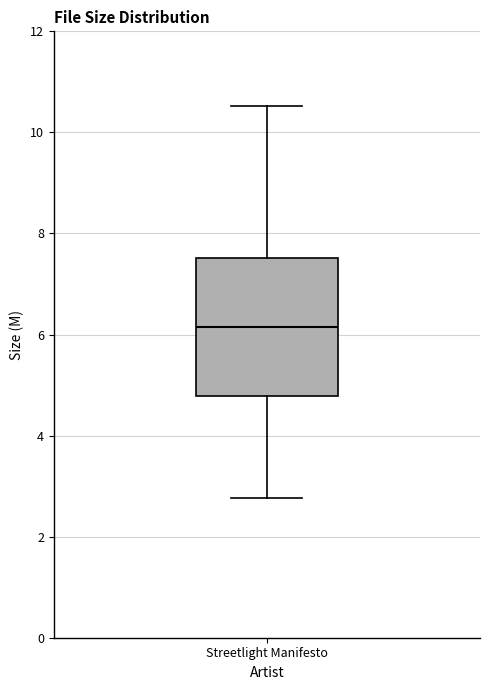

Transcribe this box plot: give where the median line is, the range the box spans, and where the two whiskers end, as read against the y-axis. The values are not printed on the chart, so give them approximately, as read against the axis.

median 6.2, box 4.8 to 7.6, whiskers 2.8 to 10.6